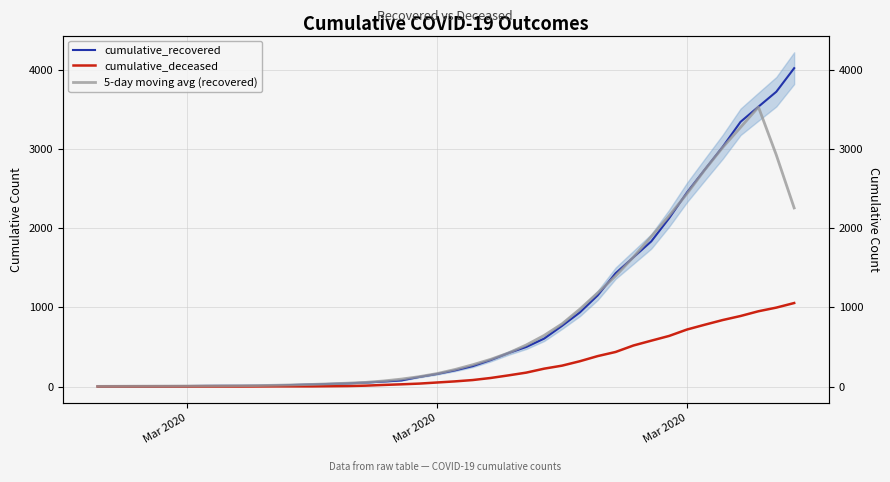

Which label corresponds to the smallest value in the chart?

Mar 2020